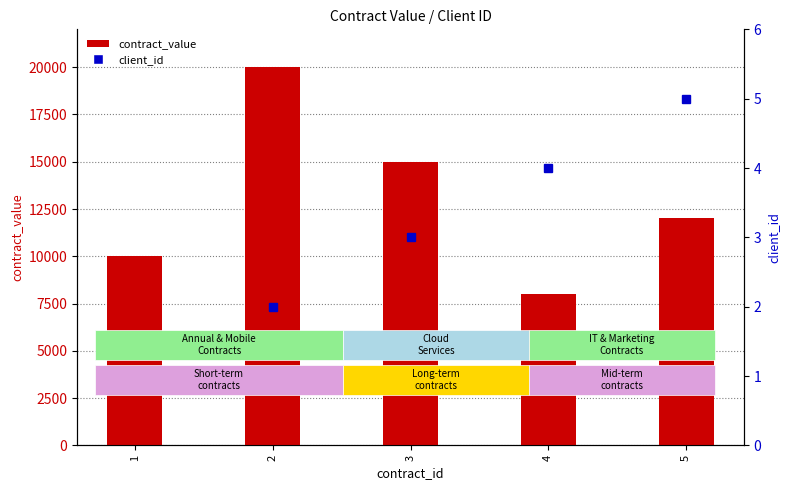

What value does the client_id series have at 3?

3